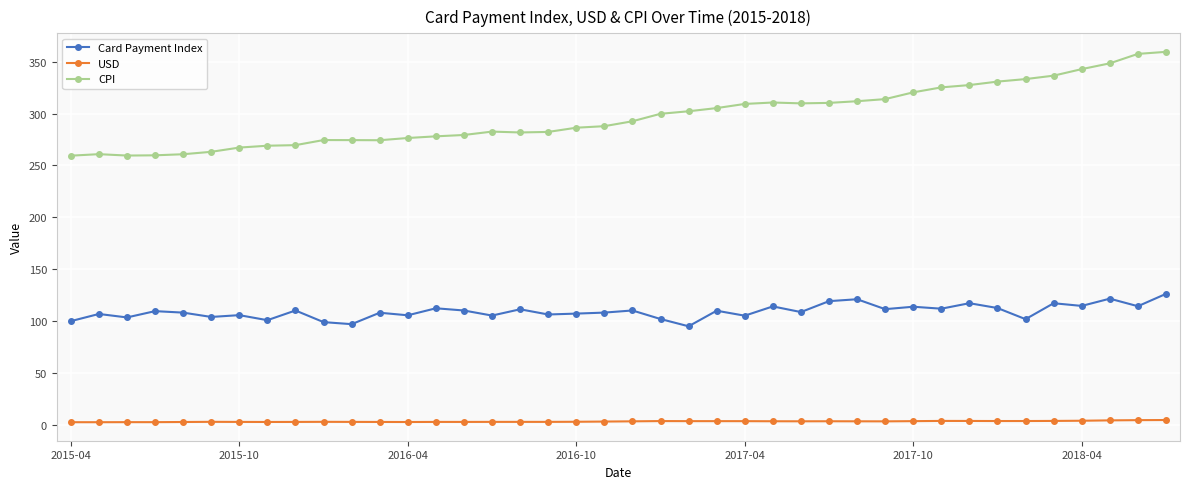

True or false: Card Payment Index has more than 1 interior local peaks.

True